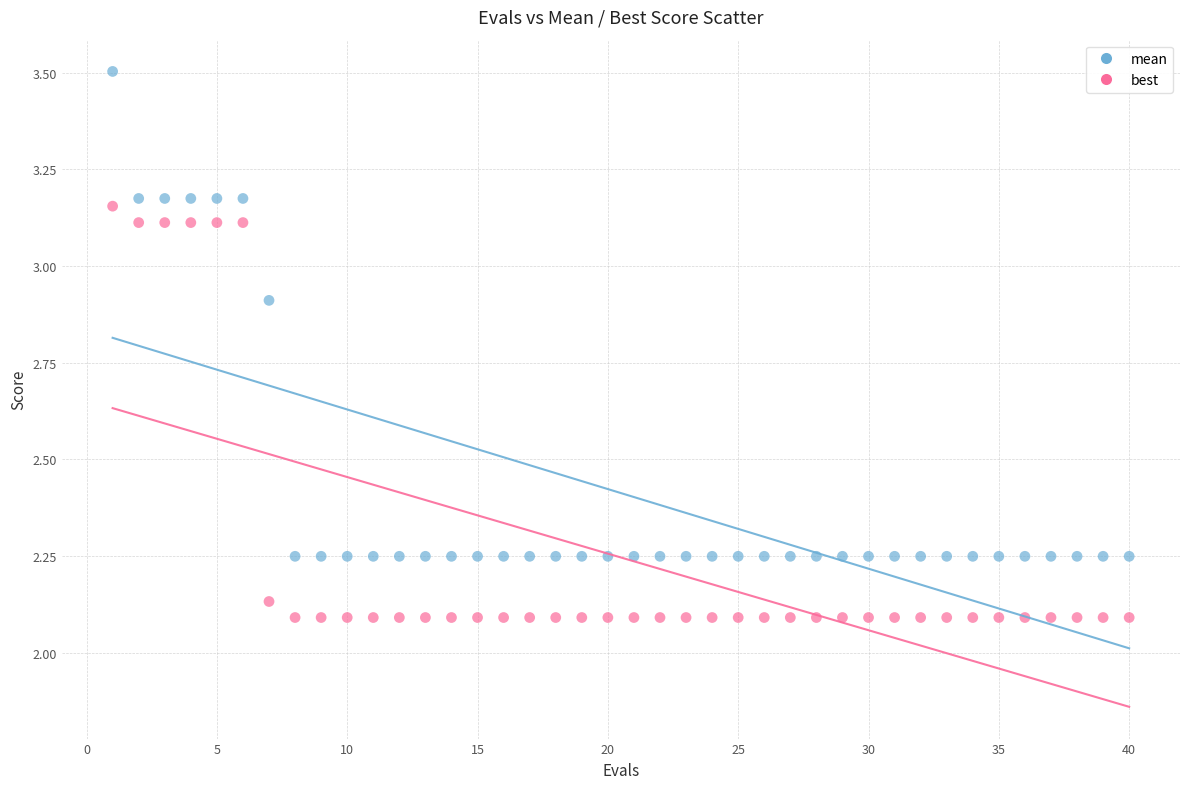

Which series reaches the maximum Y coordinate?

mean